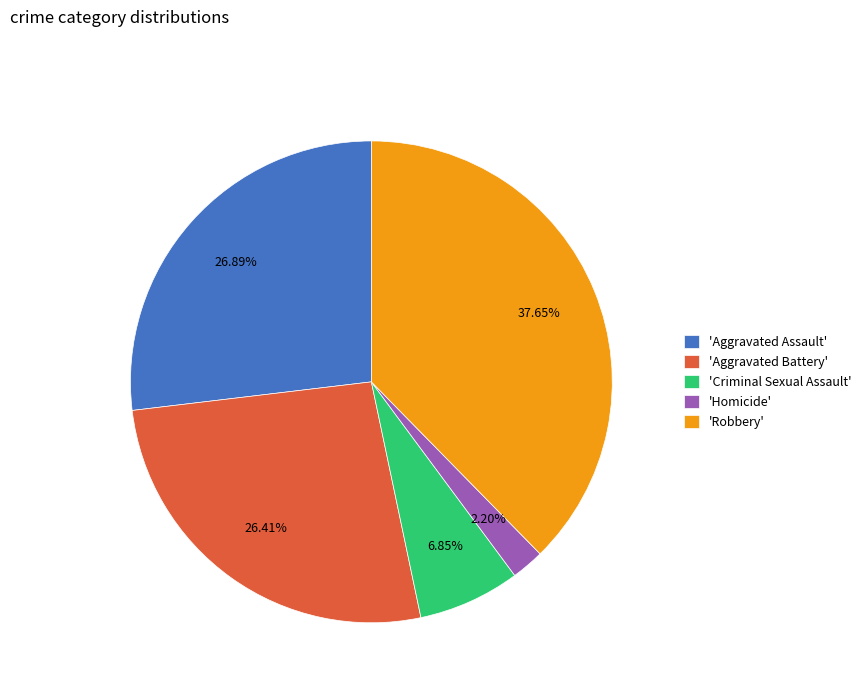

Which has a higher value, 'Aggravated Assault' or 'Criminal Sexual Assault'?

'Aggravated Assault'